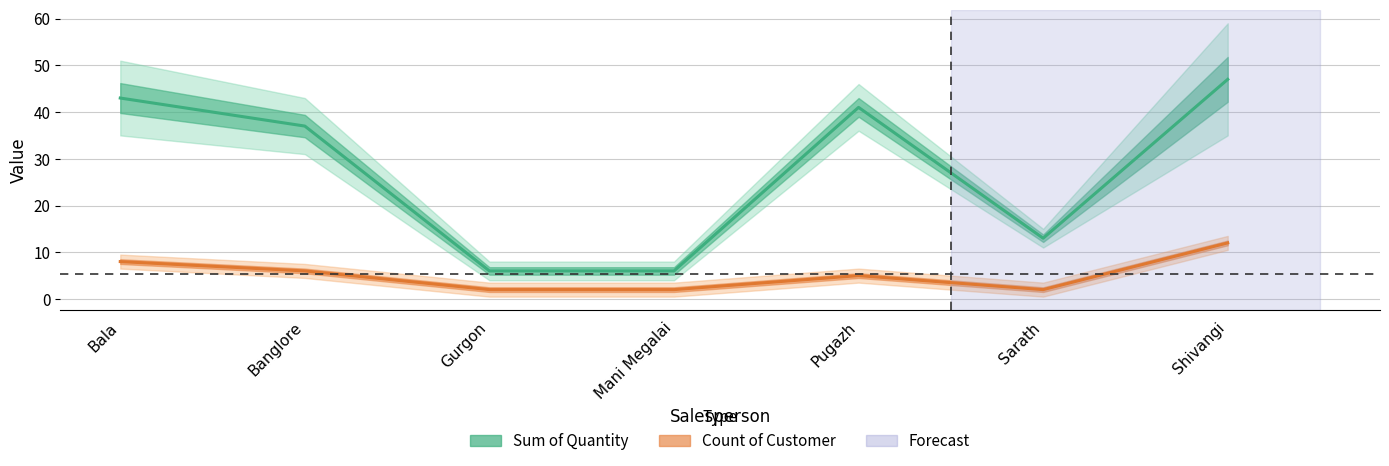

What is the difference between the highest and lowest values at Mani Megalai?

4